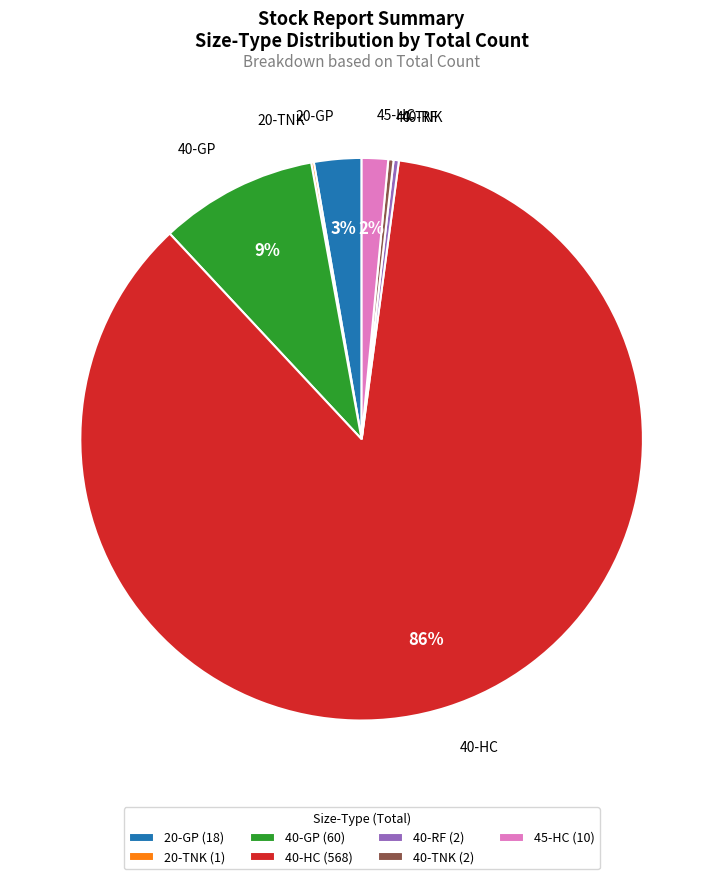

To the nearest percent, what is the combined percentage of 40-HC and 40-TNK?

86%